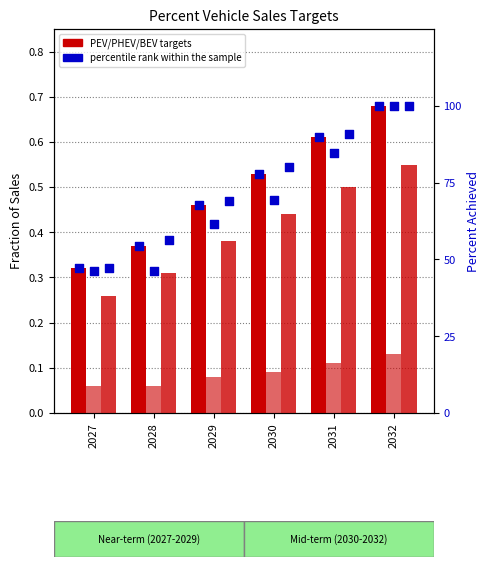

At how many categories does at least one series exceed 1?

6